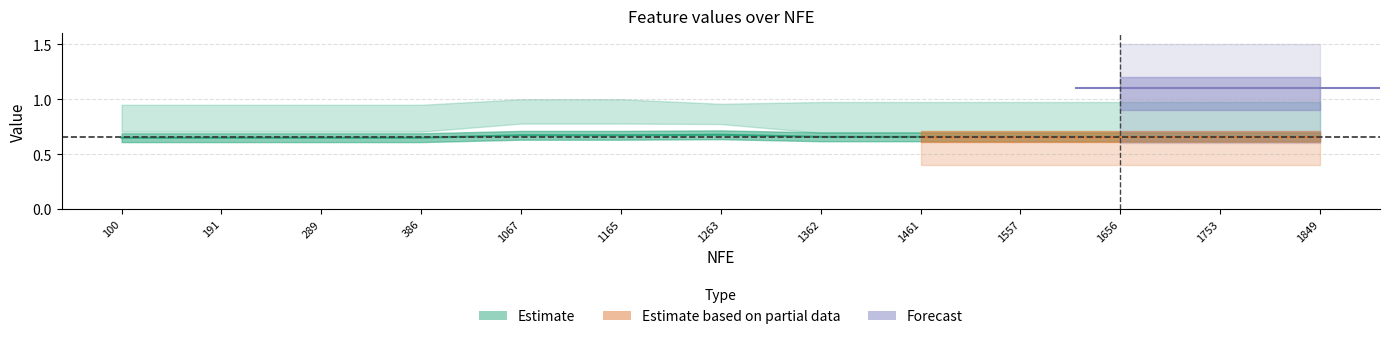

Is it true that r1 equals 1.0 at 1557?

False